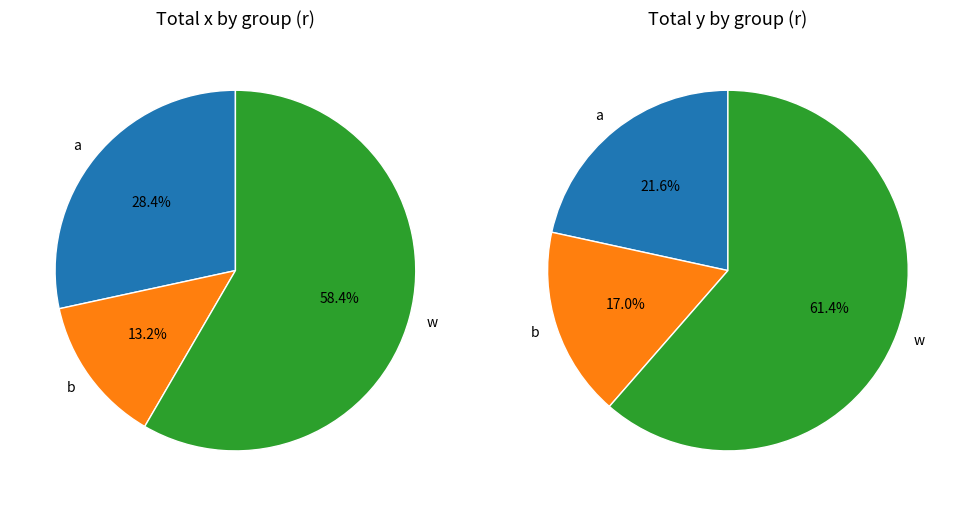

Count the number of slices in the pie.

6